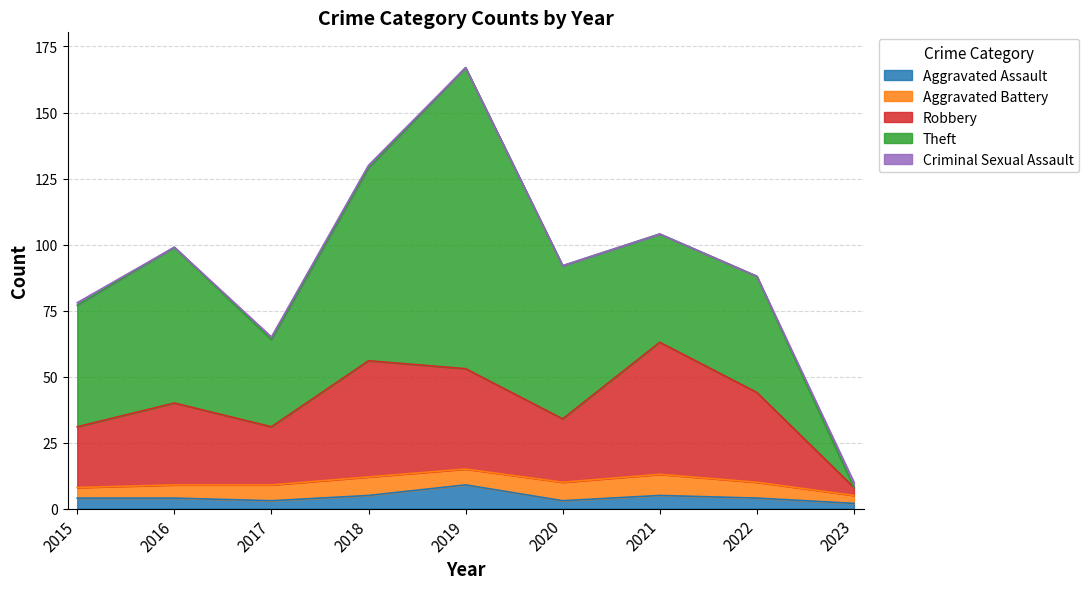

What is the sum of the Aggravated Assault values at 2021 and 2023?

7